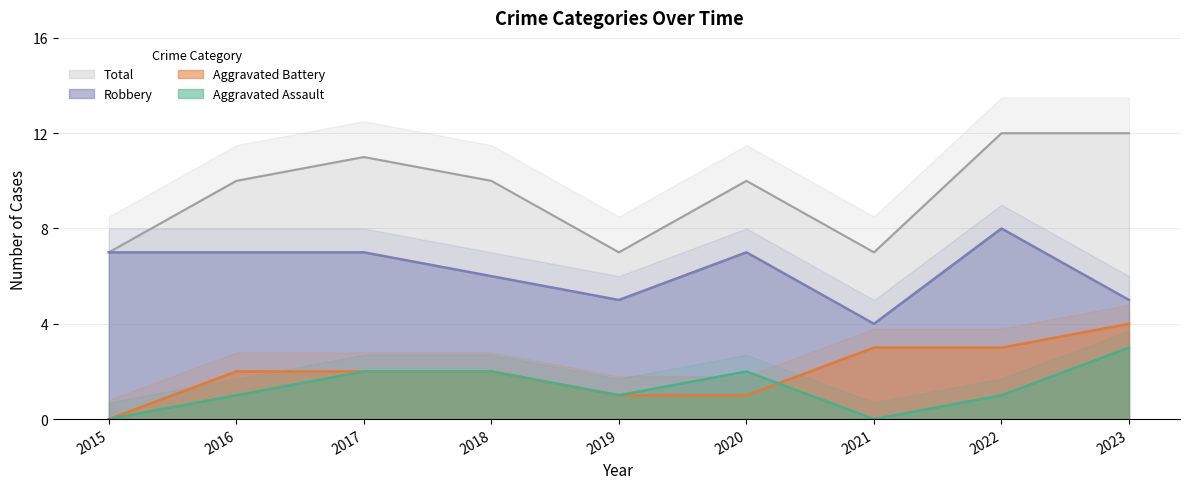

At which category does the chart reach its minimum across all series?

2015